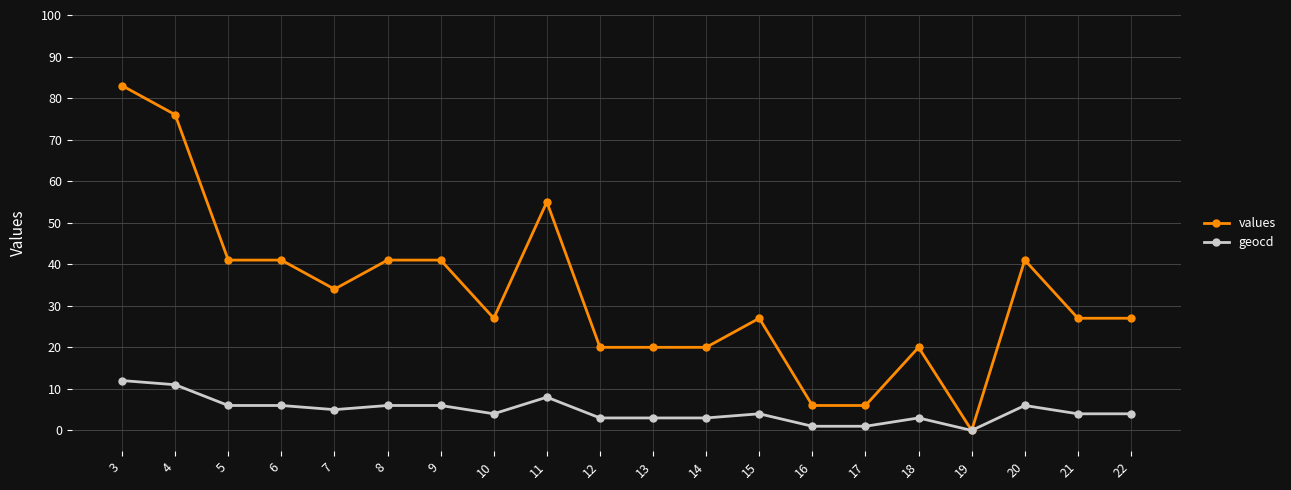

The value of values at 4 is 76. True or false?

True